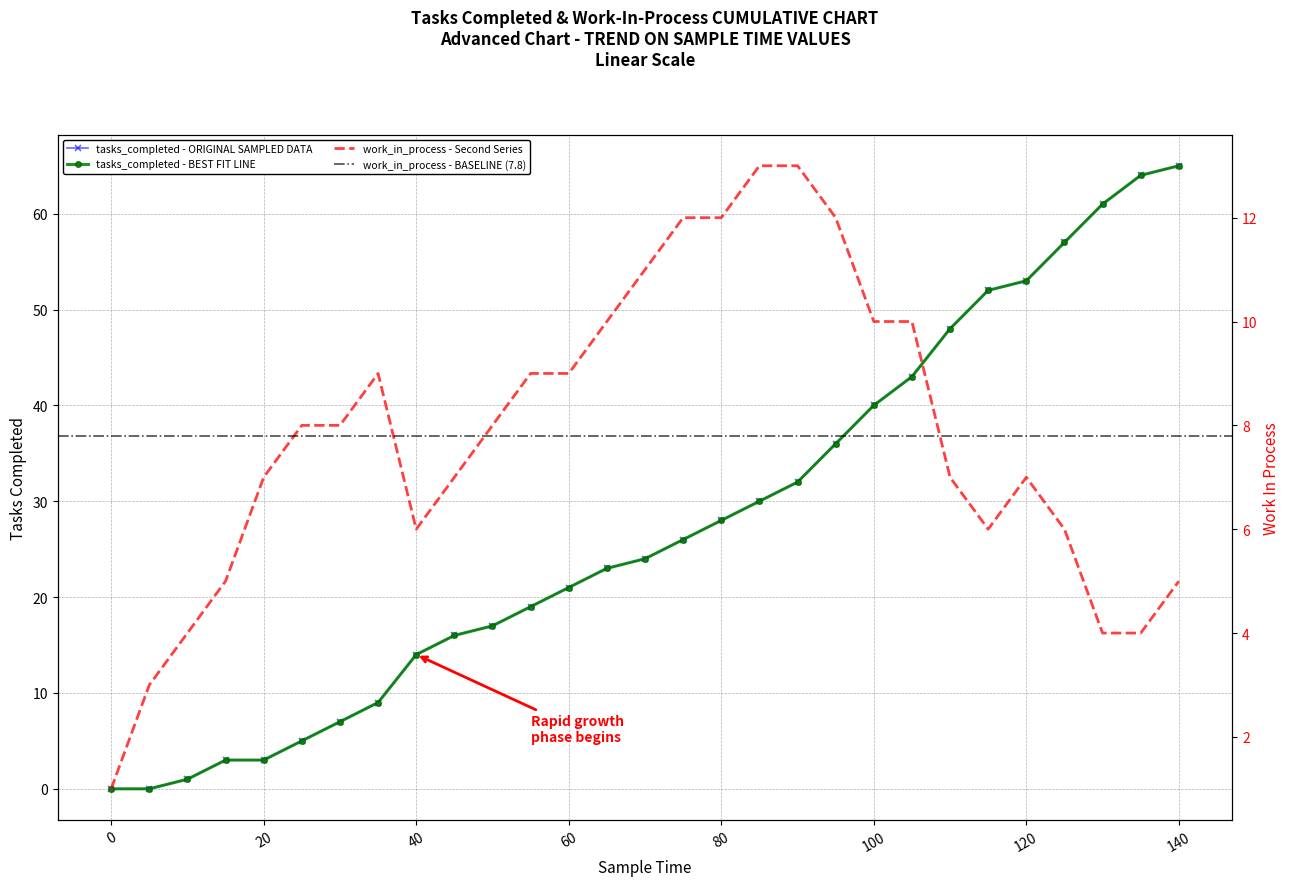

Is it true that work_in_process equals 4 at 30?

False